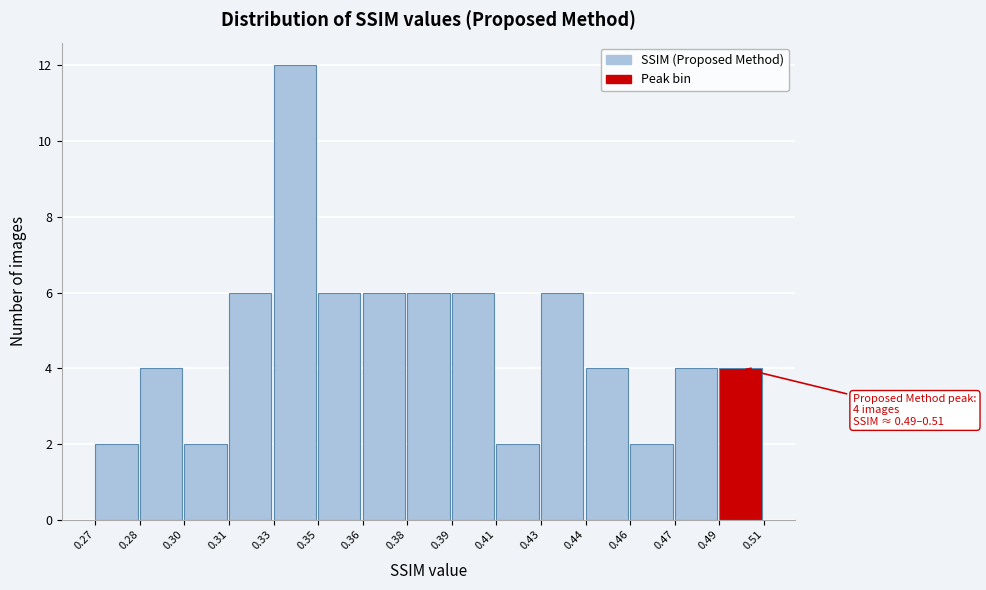

Reading left to right, extract all data points from this chart.

2	4	2	6	12	6	6	6	6	2	6	4	2	4	4